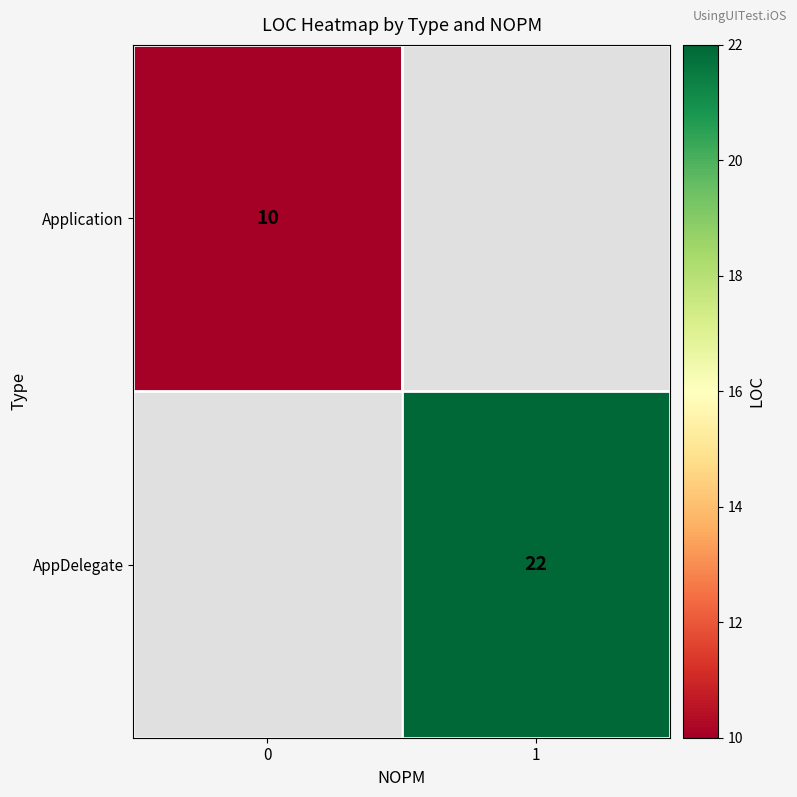

The Application series shows 6 at 0. True or false?

False